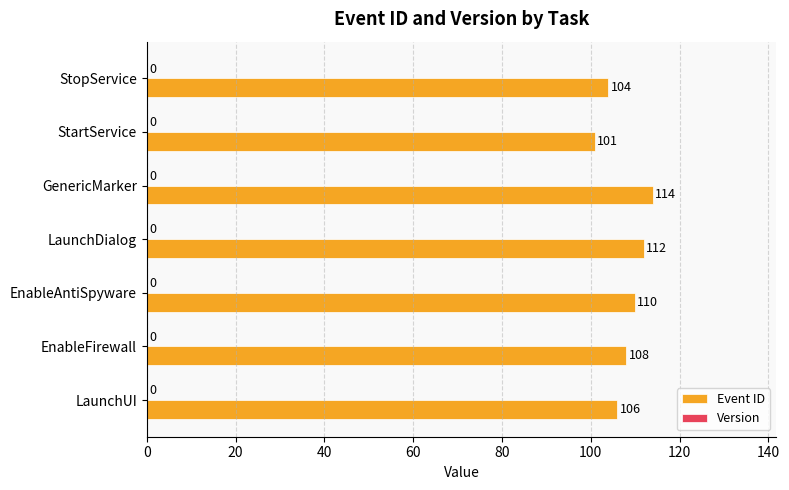

What is the sum of the values at LaunchDialog and EnableFirewall?

220